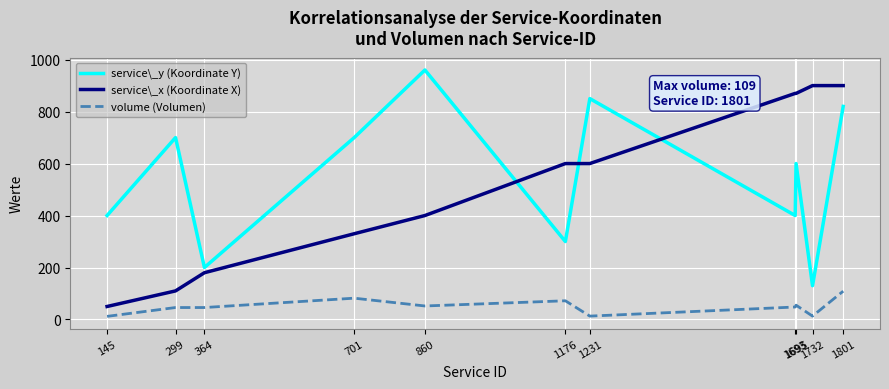

At how many categories does at least one series exceed 616?

8